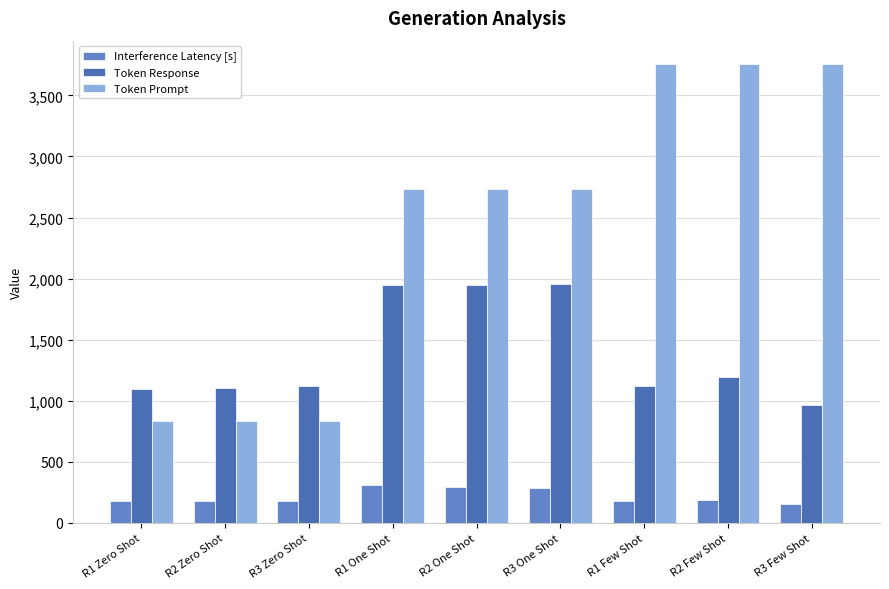

What is the smallest value displayed?

152.4